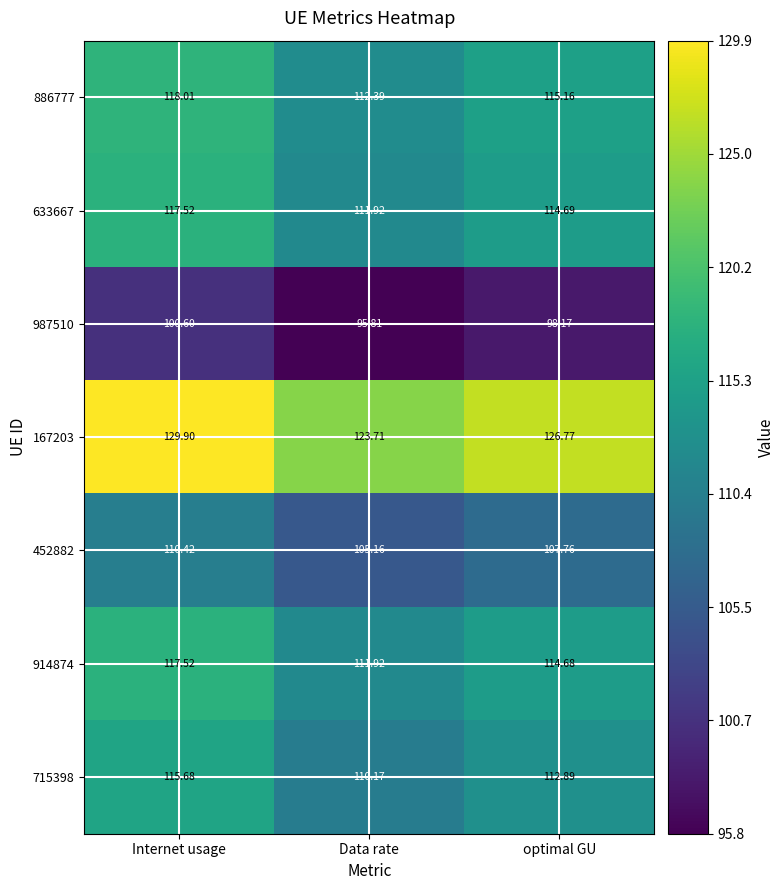

At which label does 914874 first exceed 114?

Internet usage